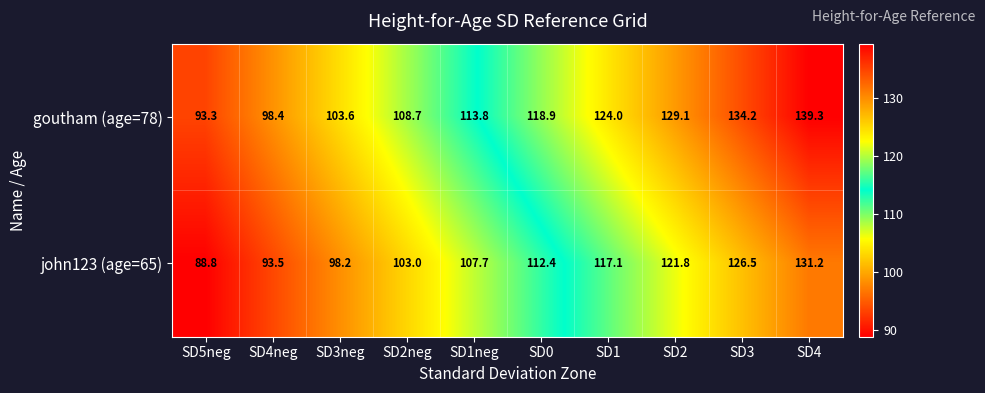

What is the total value across all series at SD4?

270.5